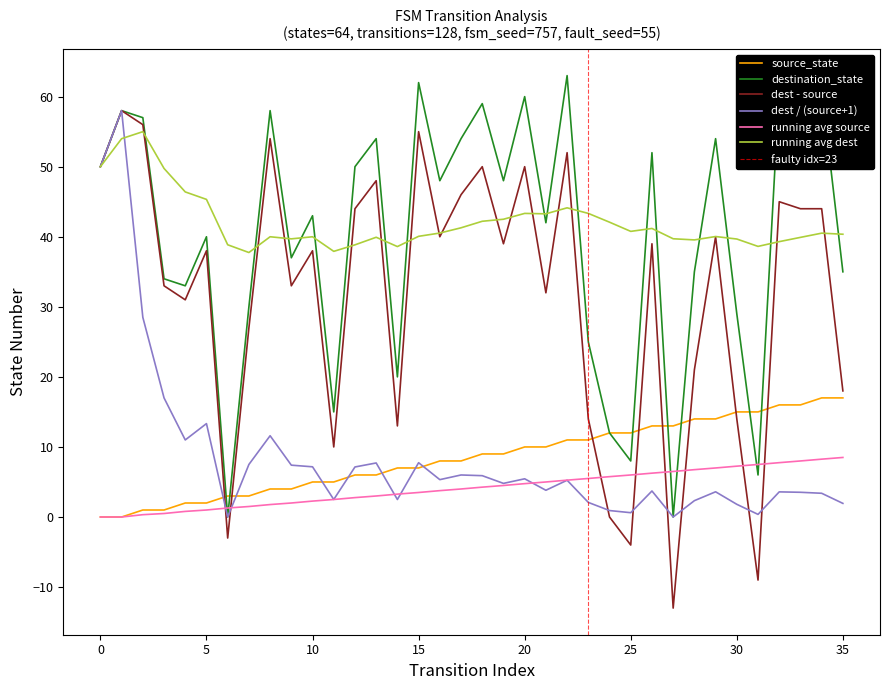

What is the highest value of the running avg dest series?

55.0